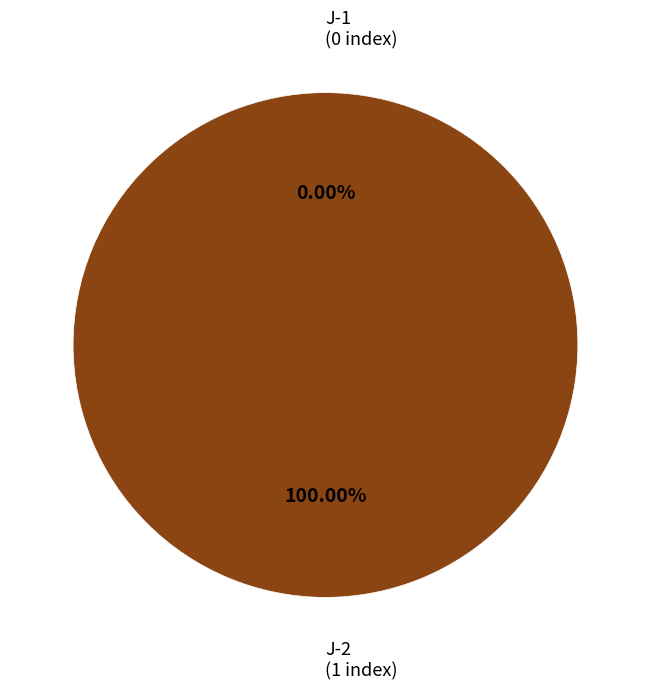

To the nearest percent, what percentage of the pie is J-2?

100%